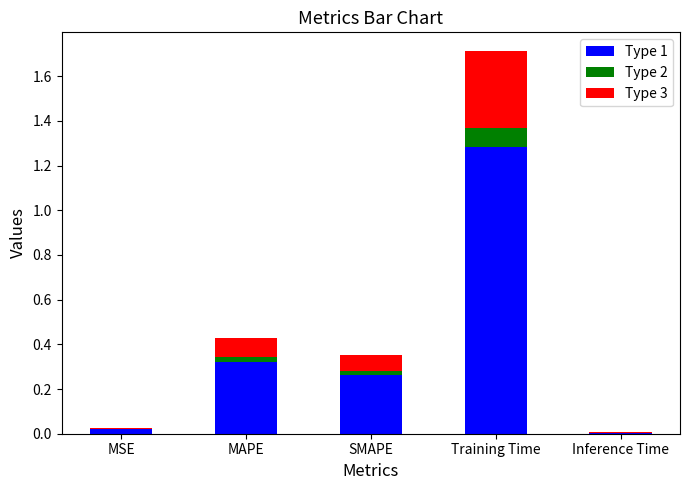

At which category is the sum across all series the highest?

Training Time